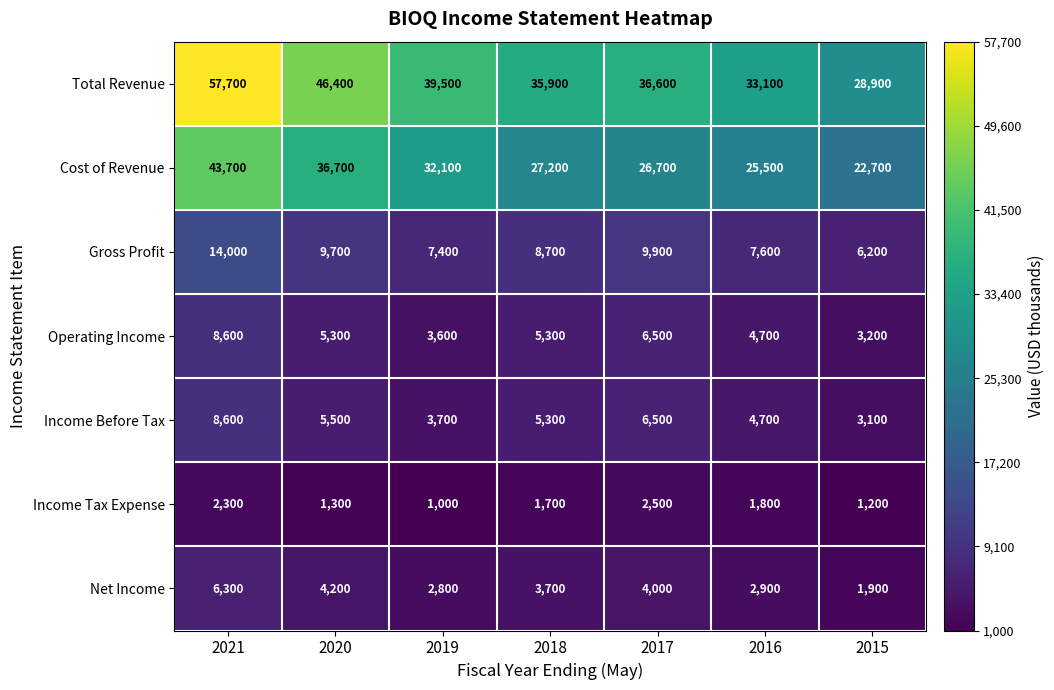

Between 2017 and 2015, which series saw the biggest shift?

Total Revenue